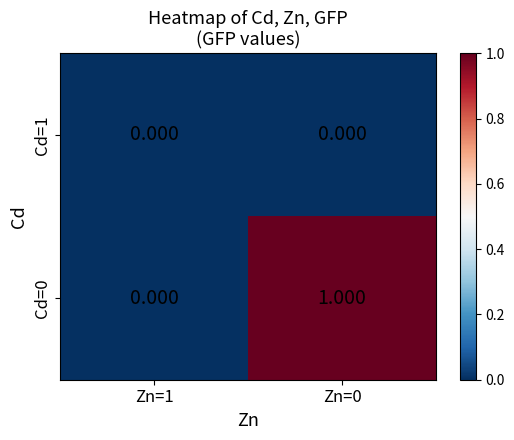

Reading left to right, what are all the values shown in this chart?

Cd=1: Zn=1=0	Zn=0=0
Cd=0: Zn=1=0	Zn=0=1